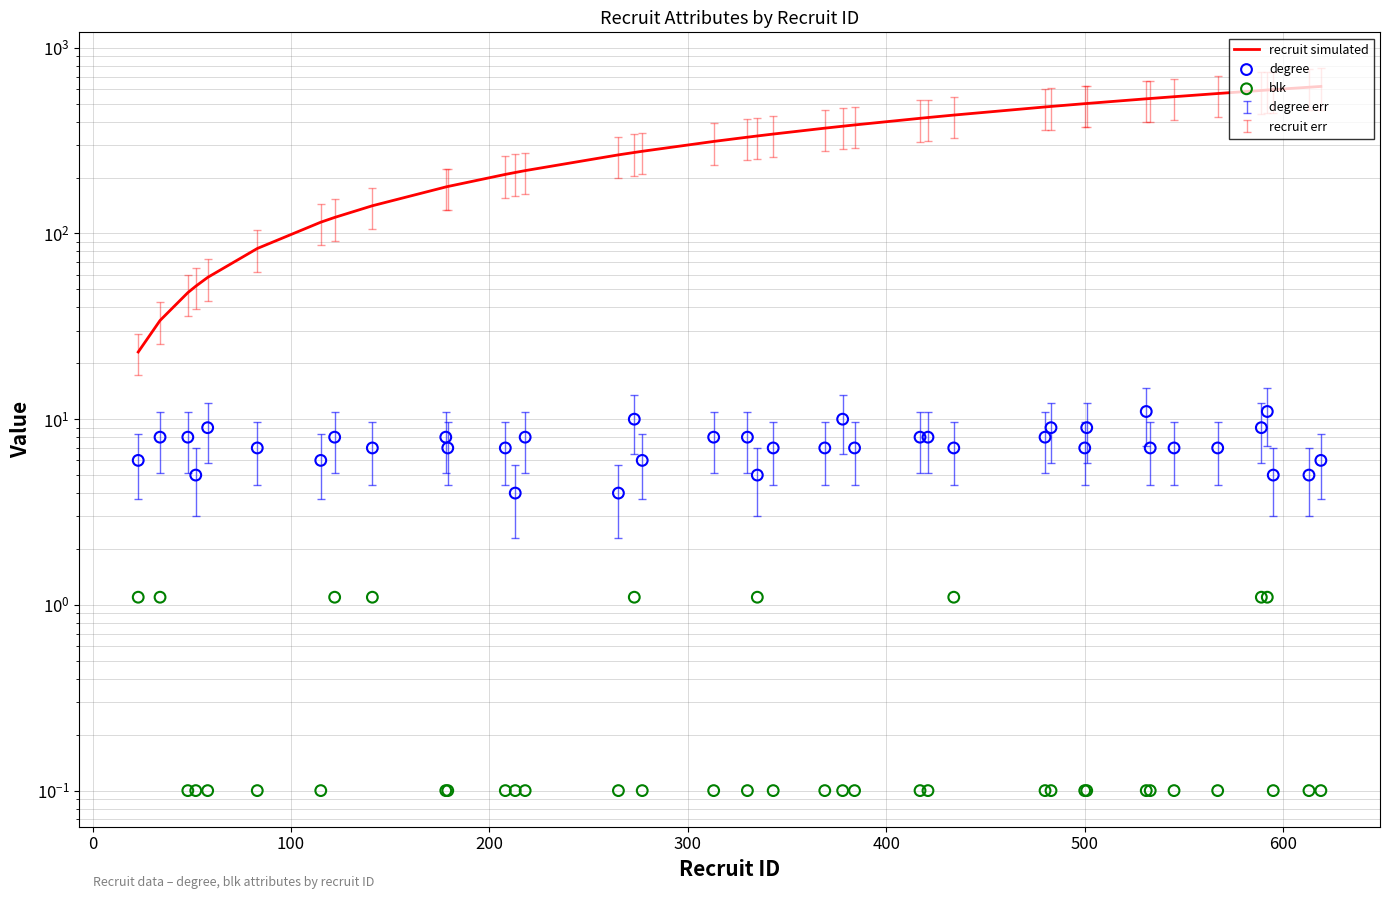

Which series contains the lowest Y value?

blk